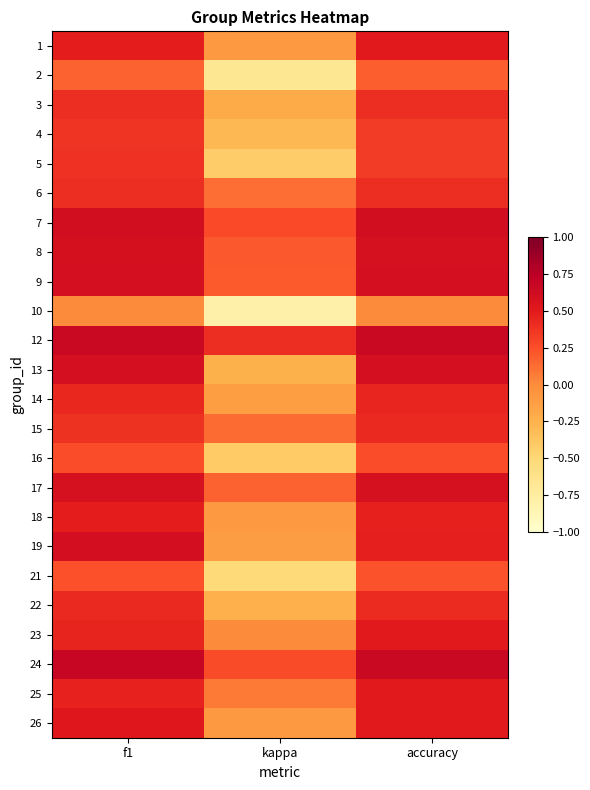

Rank the series by their maximum value, from lowest to highest.

10, 2, 21, 16, 4, 5, 3, 6, 15, 22, 14, 18, 1, 23, 25, 26, 17, 8, 9, 13, 19, 7, 12, 24